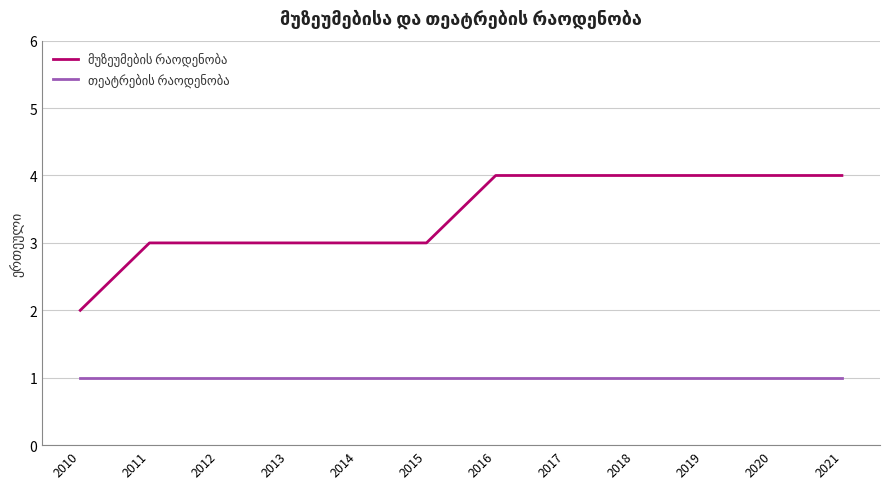

At how many categories does at least one series exceed 1?

12